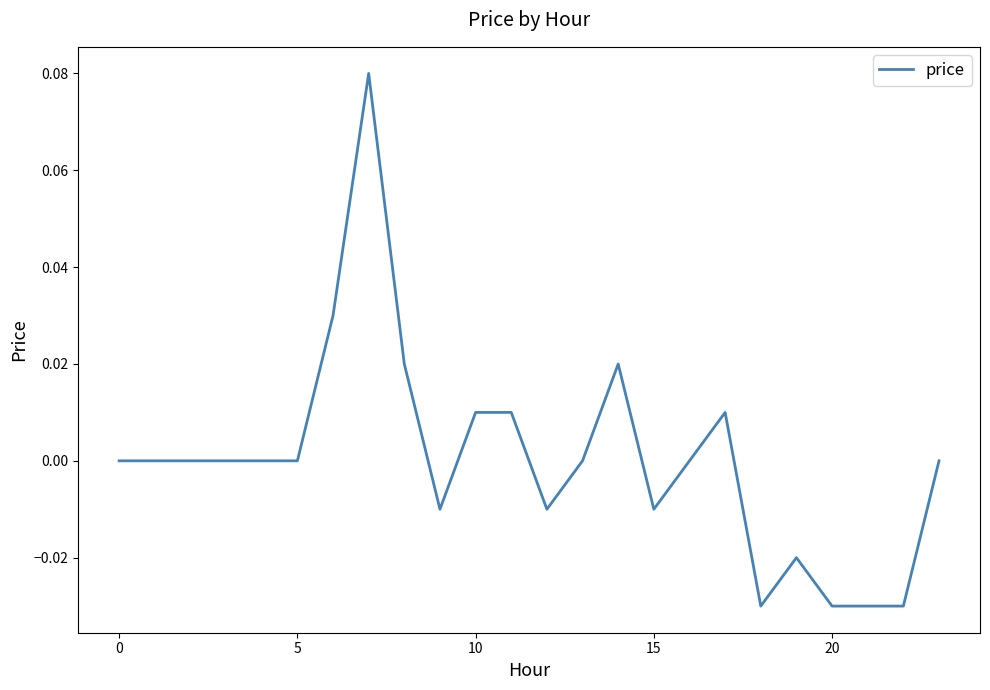

The value at 5 is 0.0. True or false?

True